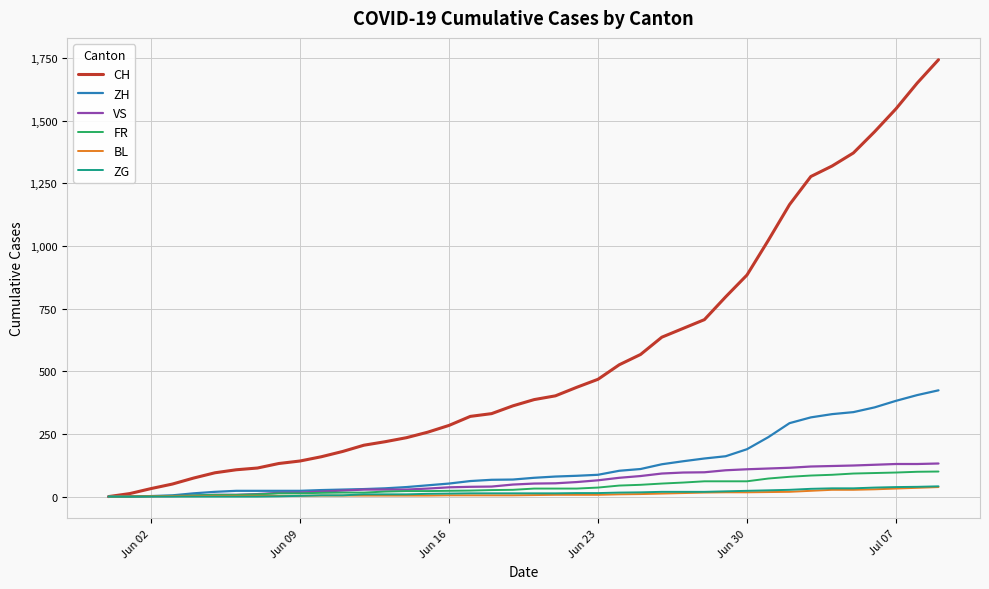

Which series has the largest range (max minus min)?

CH